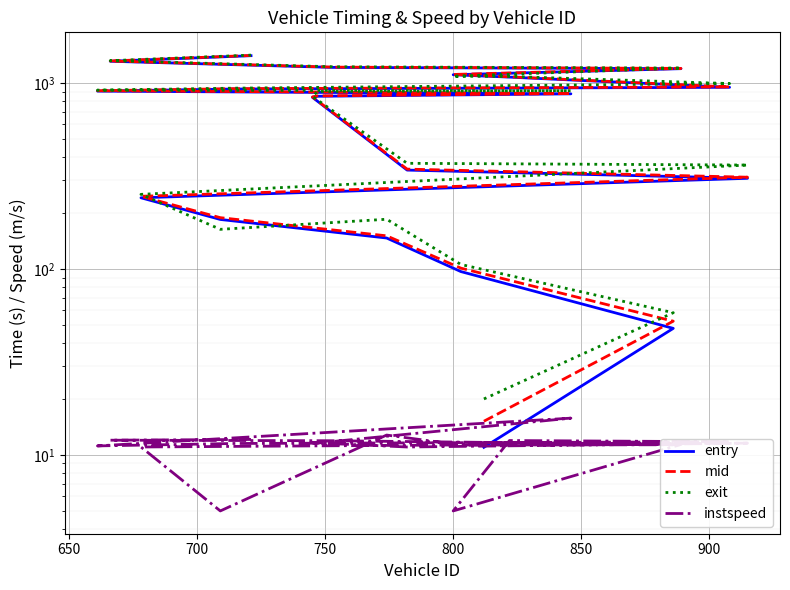

Which series has the widest spread of values?

exit